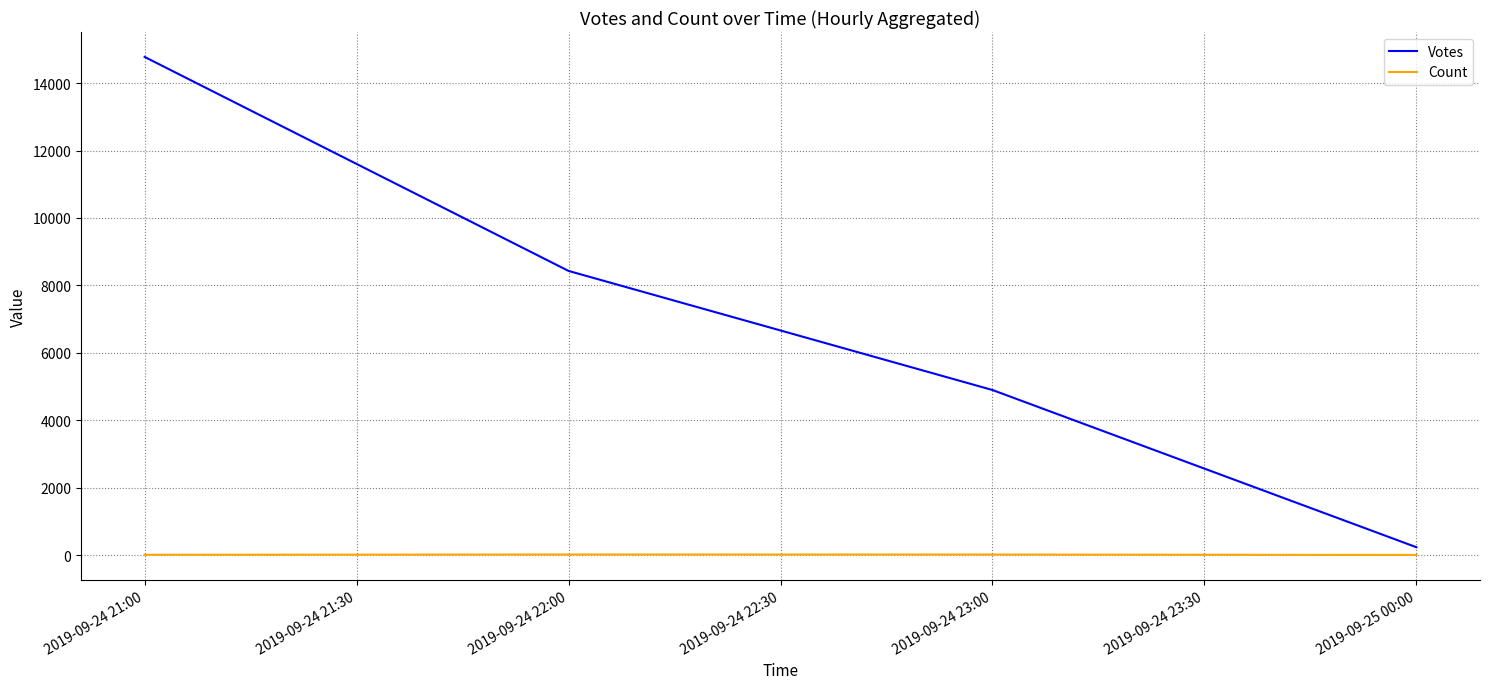

At which label does Votes first exceed 8429?

2019-09-24 21:00